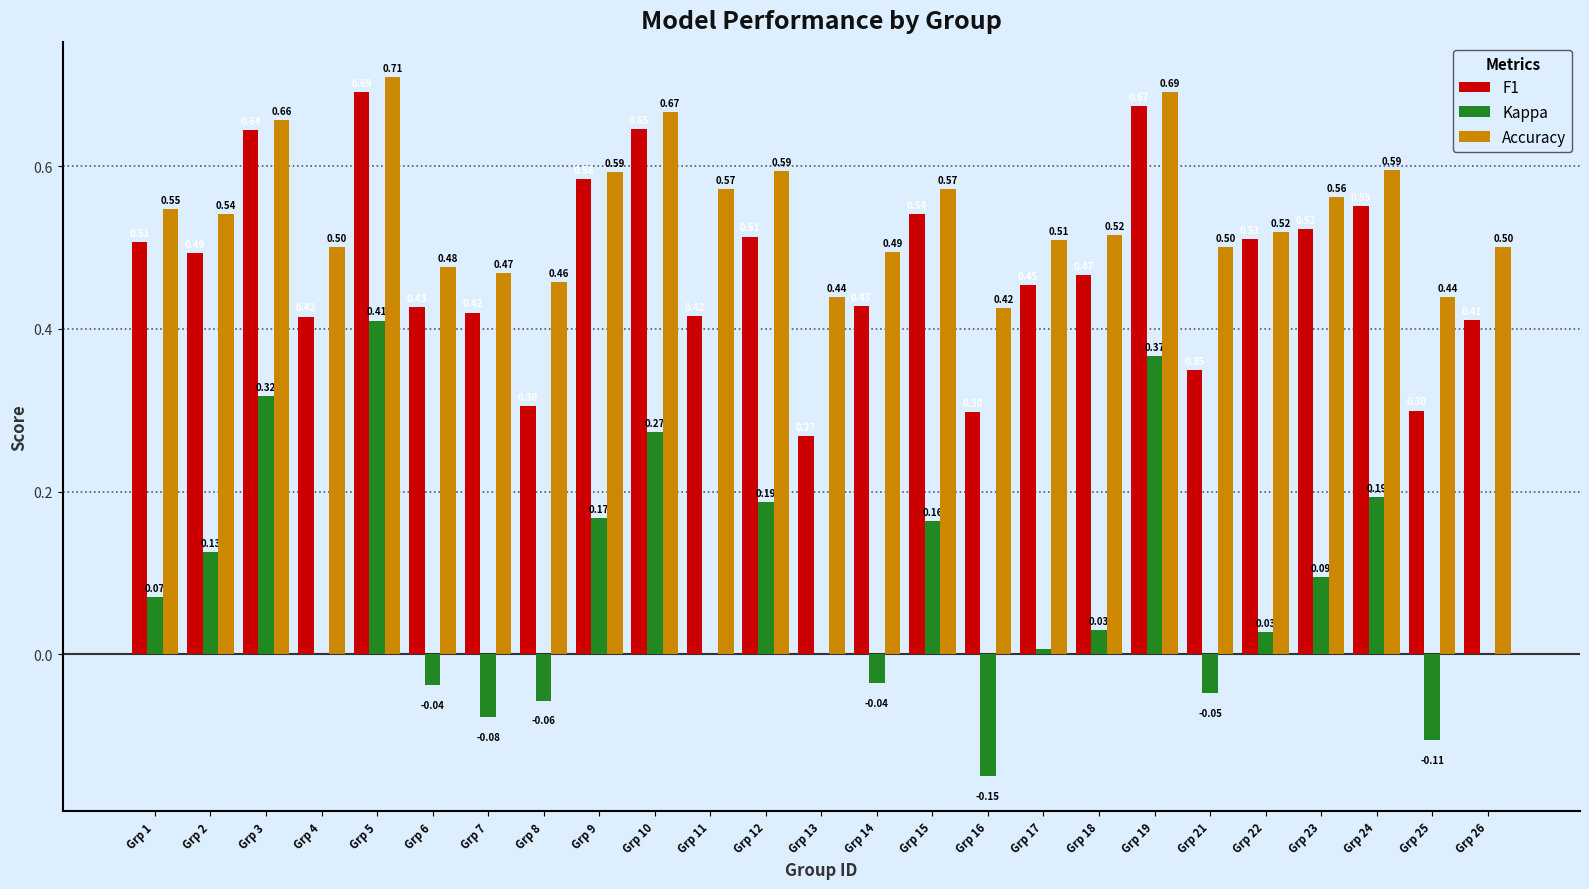

Which series changed the most between Grp 12 and Grp 18?

Kappa